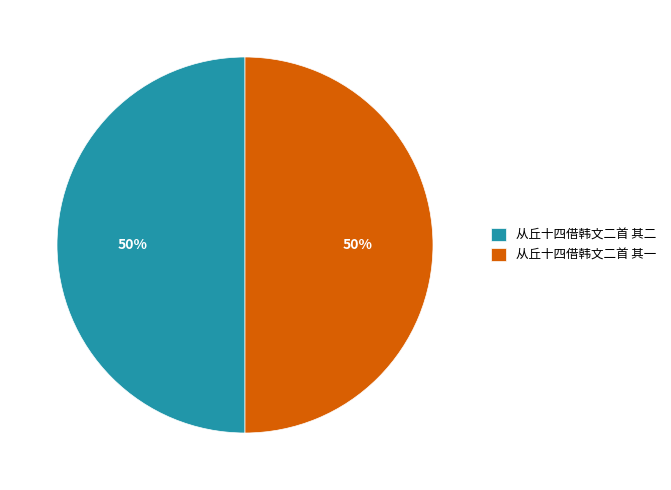

The 从丘十四借韩文二首 其二 slice represents 65% of the pie. True or false?

False